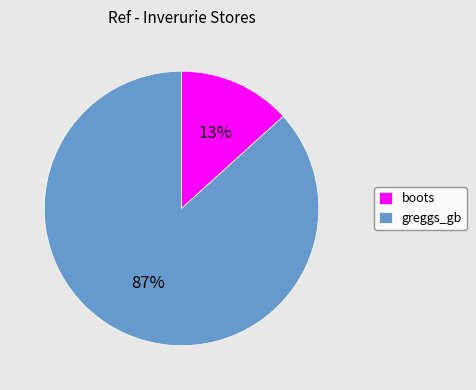

Which category has the biggest portion of the pie?

greggs_gb